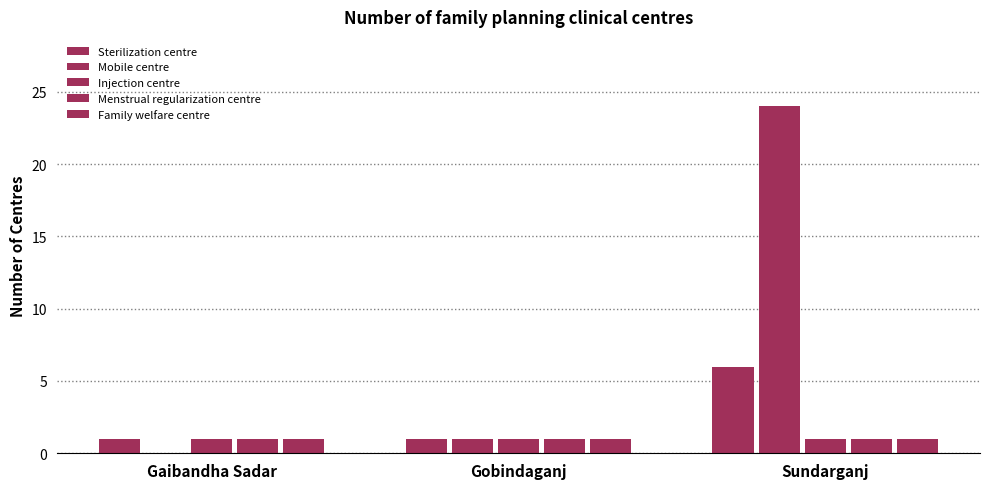

The value of Family welfare centre at Gobindaganj is 1. True or false?

False